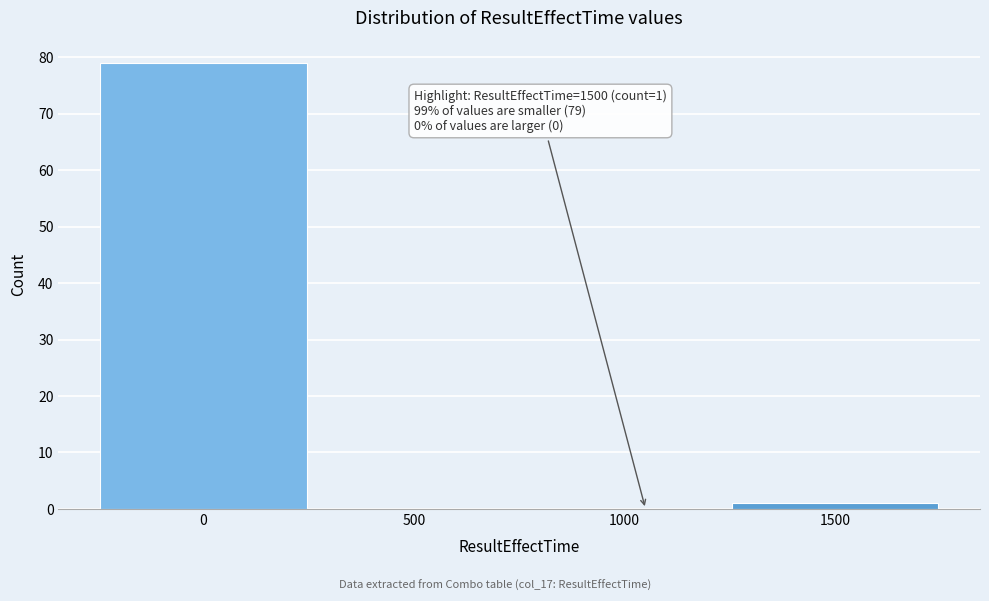

Which range on the x-axis has the tallest bar?

-250 to 250